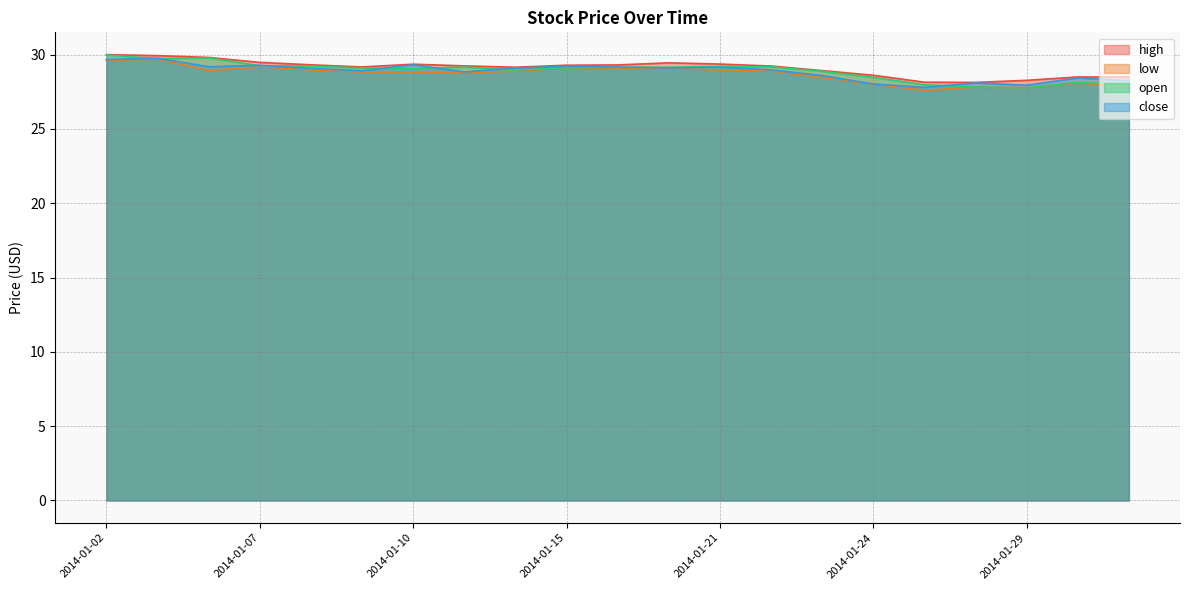

Reading right to left, extract all data points from this chart.

high: 2014-01-31=28.5	2014-01-30=28.5	2014-01-29=28.3	2014-01-28=28.1	2014-01-27=28.1	2014-01-24=28.6	2014-01-23=28.9	2014-01-22=29.2	2014-01-21=29.4	2014-01-17=29.4	2014-01-16=29.3	2014-01-15=29.3	2014-01-14=29.2	2014-01-13=29.2	2014-01-10=29.4	2014-01-09=29.2	2014-01-08=29.3	2014-01-07=29.5	2014-01-06=29.8	2014-01-03=29.9	2014-01-02=30.0
low: 2014-01-31=27.9	2014-01-30=28.1	2014-01-29=27.8	2014-01-28=27.8	2014-01-27=27.6	2014-01-24=28.0	2014-01-23=28.5	2014-01-22=28.9	2014-01-21=29.0	2014-01-17=29.1	2014-01-16=29.0	2014-01-15=29.1	2014-01-14=28.9	2014-01-13=28.8	2014-01-10=28.8	2014-01-09=28.8	2014-01-08=29.0	2014-01-07=29.2	2014-01-06=28.9	2014-01-03=29.7	2014-01-02=29.6
open: 2014-01-31=28.0	2014-01-30=28.1	2014-01-29=27.8	2014-01-28=27.8	2014-01-27=28.0	2014-01-24=28.5	2014-01-23=28.9	2014-01-22=29.2	2014-01-21=29.2	2014-01-17=29.2	2014-01-16=29.1	2014-01-15=29.1	2014-01-14=29.0	2014-01-13=29.2	2014-01-10=29.0	2014-01-09=29.1	2014-01-08=29.2	2014-01-07=29.2	2014-01-06=29.8	2014-01-03=29.7	2014-01-02=30.0
close: 2014-01-31=28.2	2014-01-30=28.4	2014-01-29=27.9	2014-01-28=28.1	2014-01-27=27.8	2014-01-24=28.0	2014-01-23=28.6	2014-01-22=29.0	2014-01-21=29.2	2014-01-17=29.1	2014-01-16=29.2	2014-01-15=29.2	2014-01-14=29.1	2014-01-13=28.8	2014-01-10=29.3	2014-01-09=28.9	2014-01-08=29.1	2014-01-07=29.3	2014-01-06=29.2	2014-01-03=29.8	2014-01-02=29.7